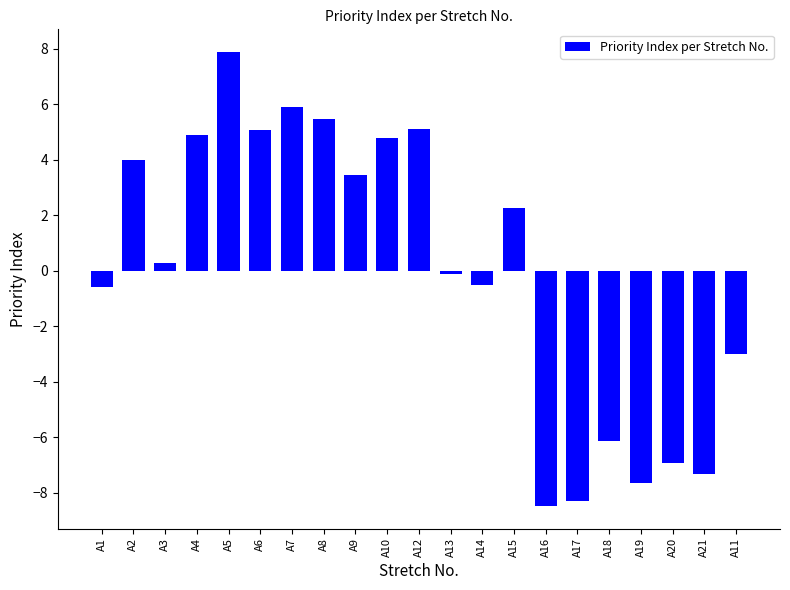

What position from the left is A12?

11